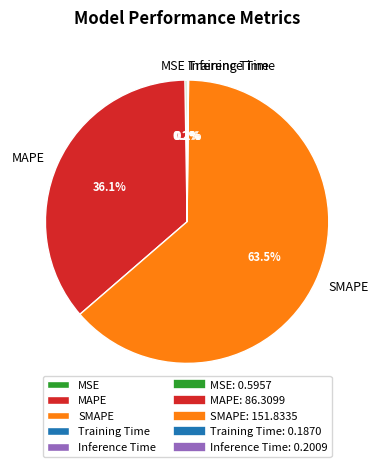

Is there any slice that represents more than half of the pie?

Yes